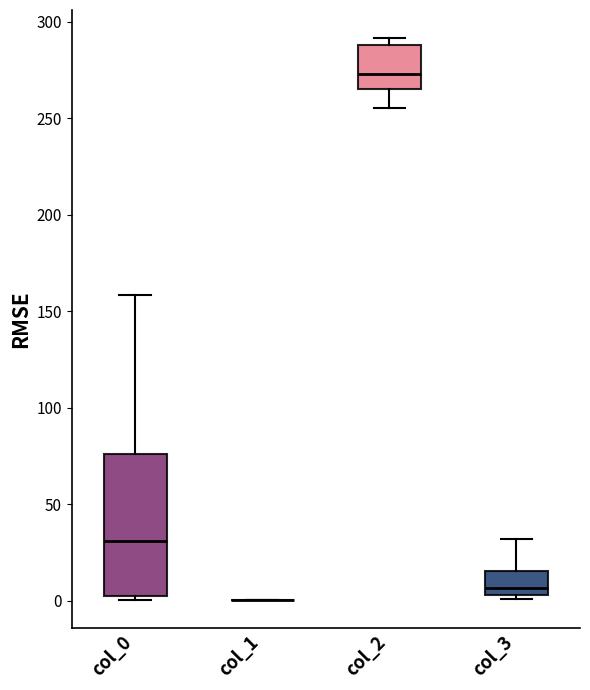

Reading left to right, read every box against the y-axis: the position of its median line, the range the box covers, and the ends of its whiskers. The values are not printed on the chart, so give them approximately, as read against the axis.

col_0: median 30, box 5 to 75, whiskers 0 to 160
col_1: box collapsed to a line at 0, whiskers 0 to 0
col_2: median 275, box 265 to 290, whiskers 255 to 290 (just above the box's upper edge)
col_3: median 5 (just above the box's lower edge), box 5 to 15, whiskers 0 to 30